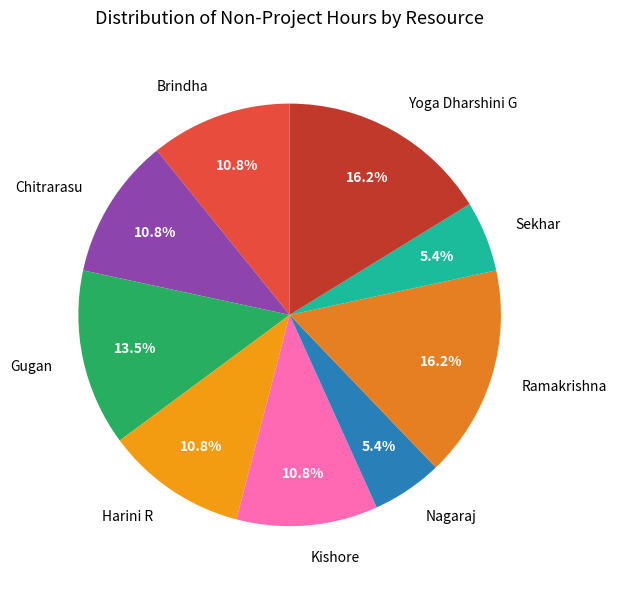

Count the number of slices in the pie.

9